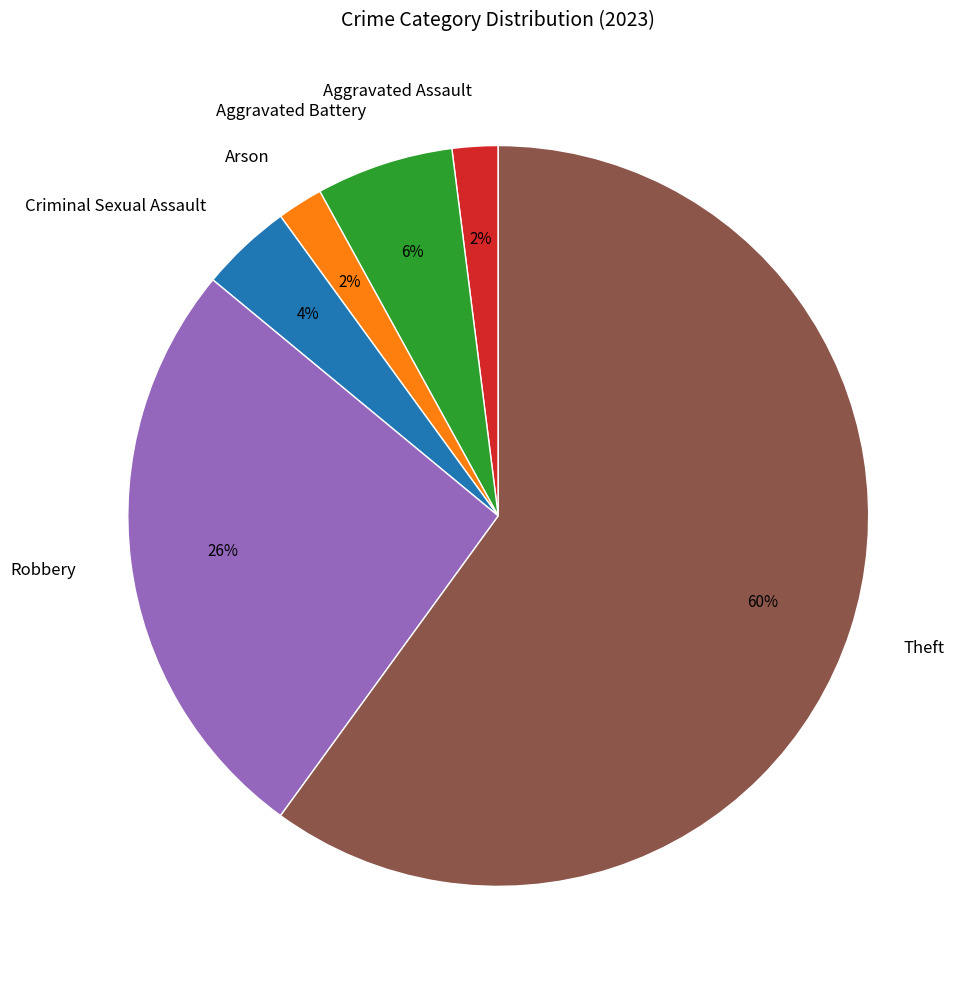

Is it true that Robbery is 37% of the pie?

False